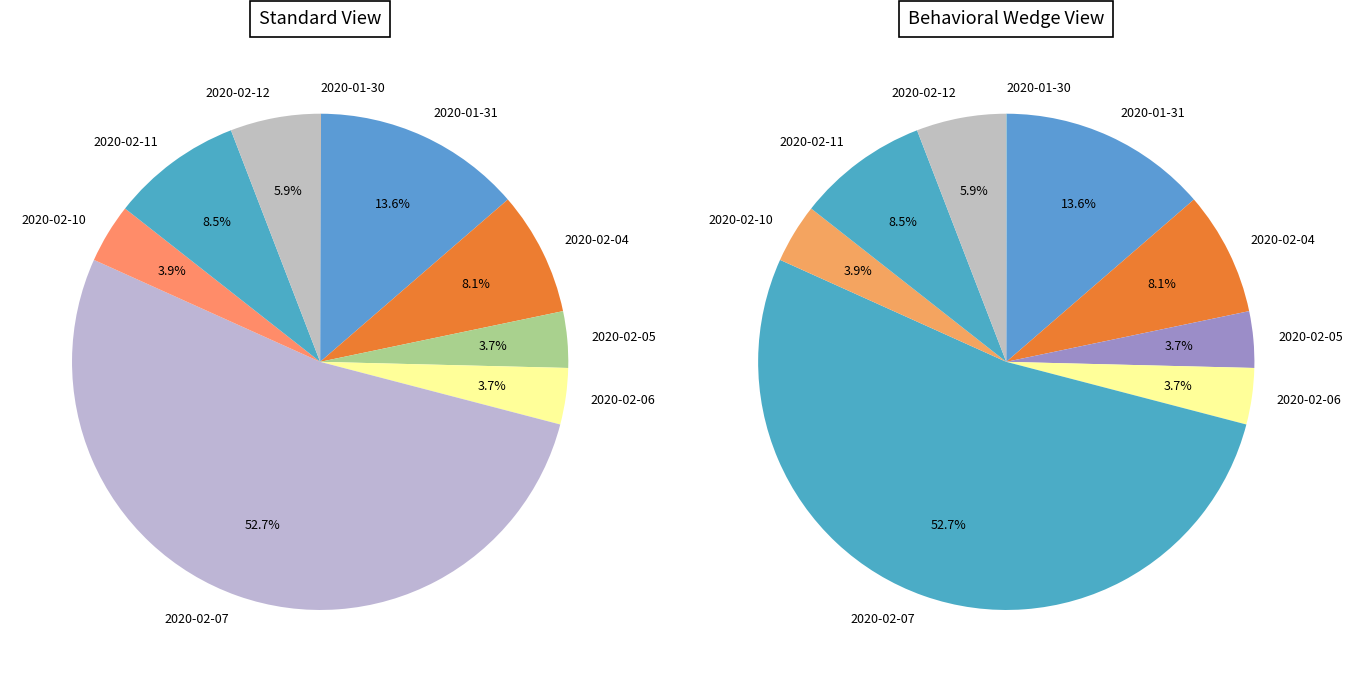

What is the change in value from 2020-02-07 to 2020-02-11?

-1202600